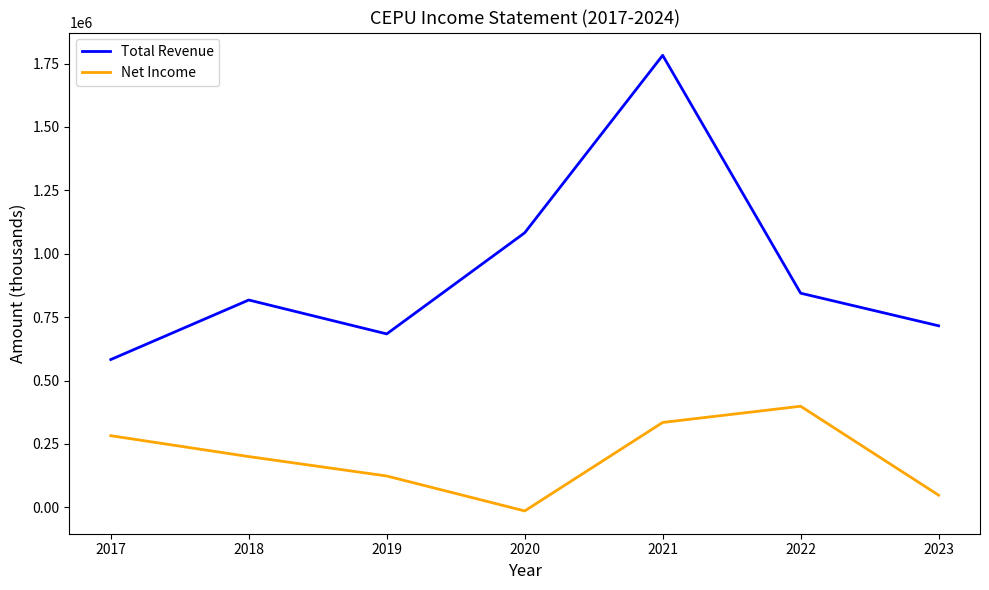

Rank the series at 2020 from highest to lowest value.

Total Revenue, Net Income